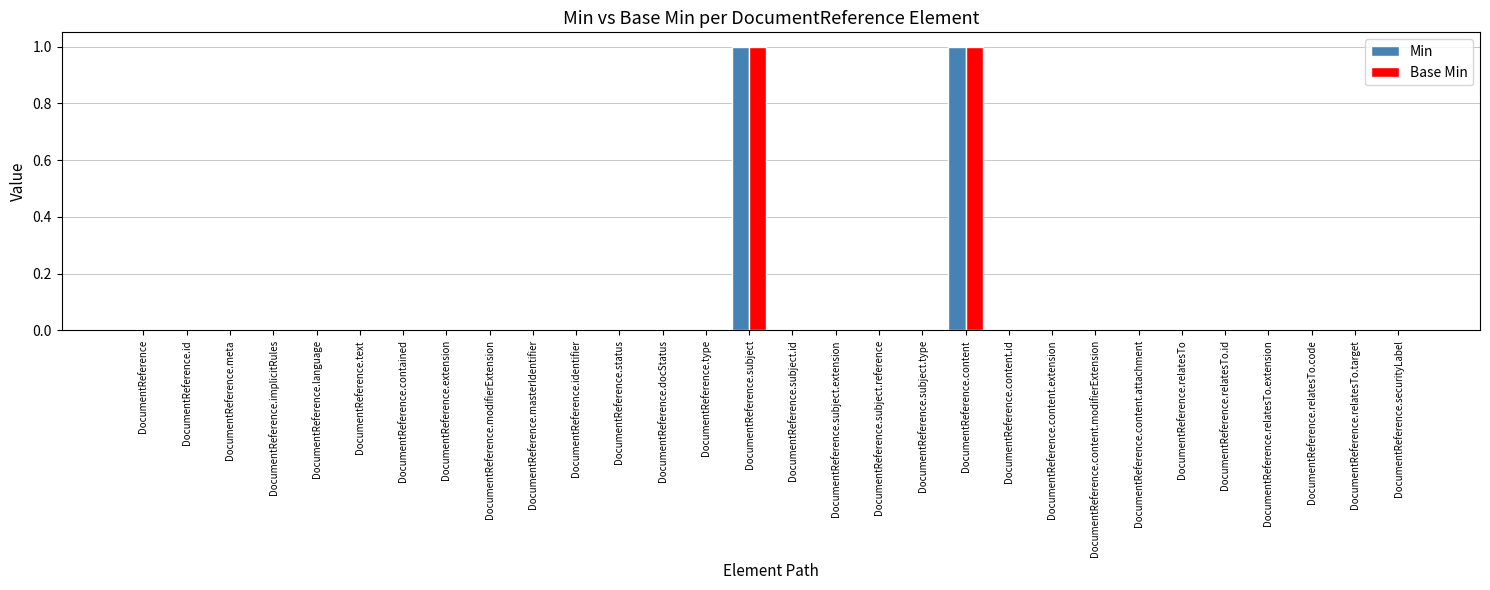

Are the bars grouped side by side (vs. stacked)?

Yes